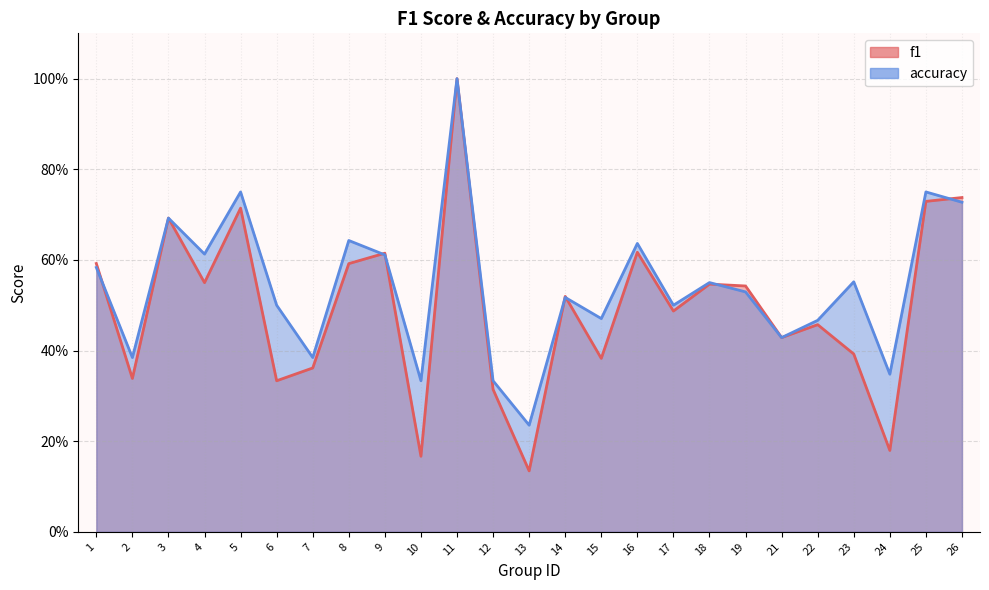

At how many categories does at least one series exceed 0?

25